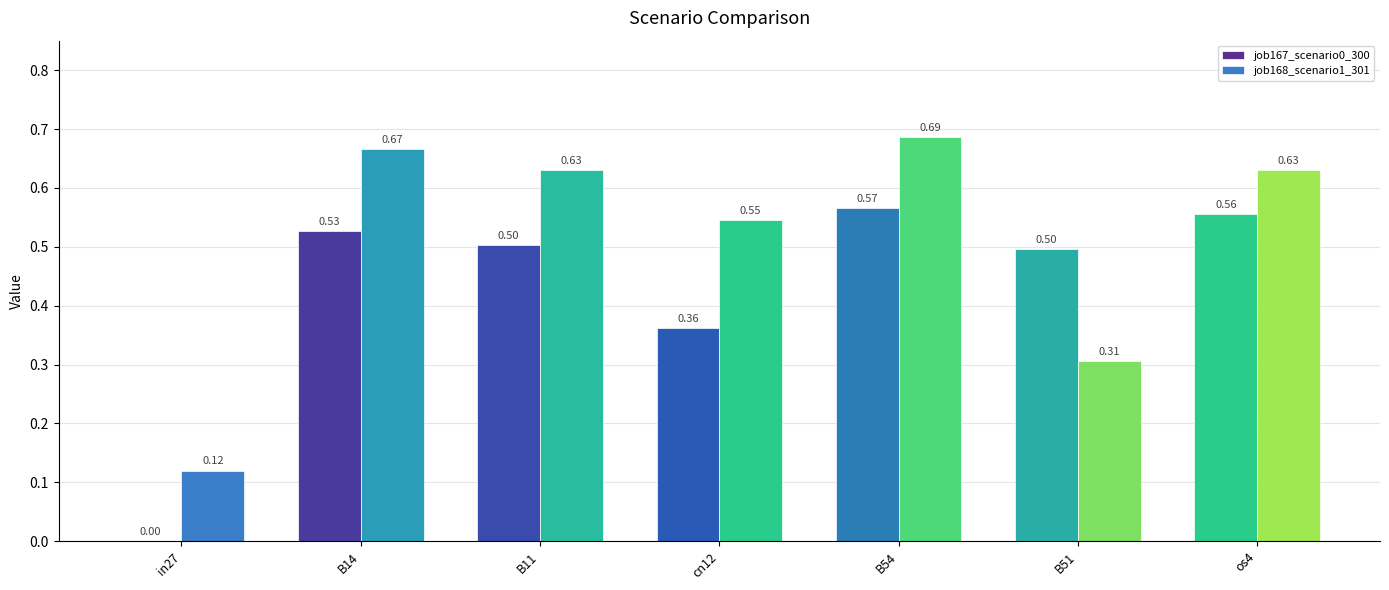

Is the value of job168_scenario1_301 at B11 greater than the value of job167_scenario0_300 at B14?

Yes